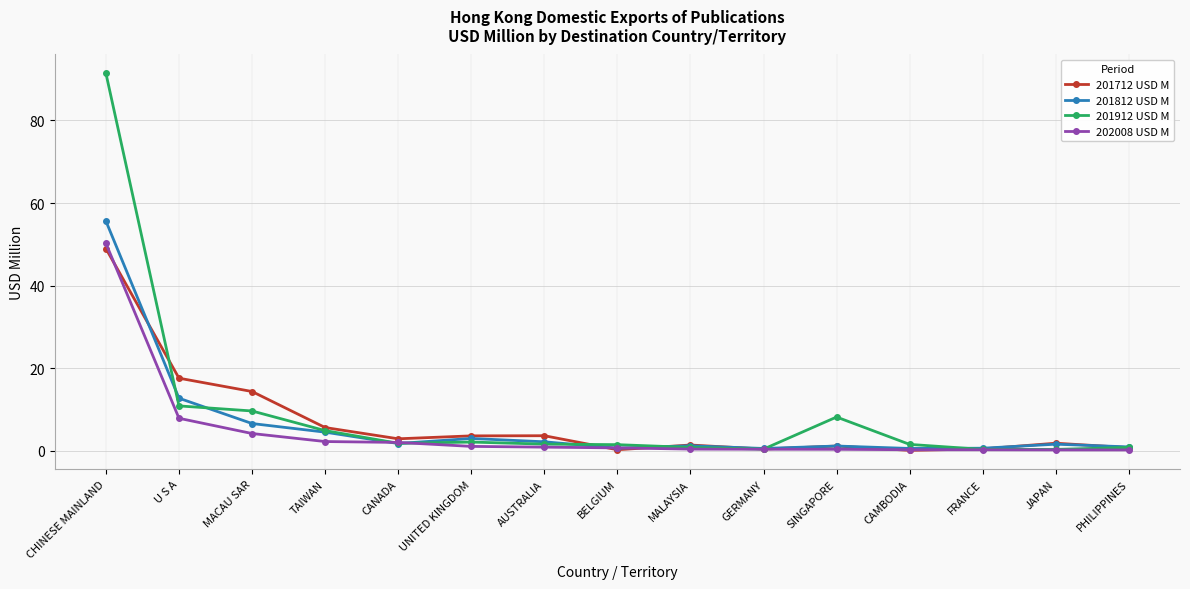

How many series are shown in this chart?

4